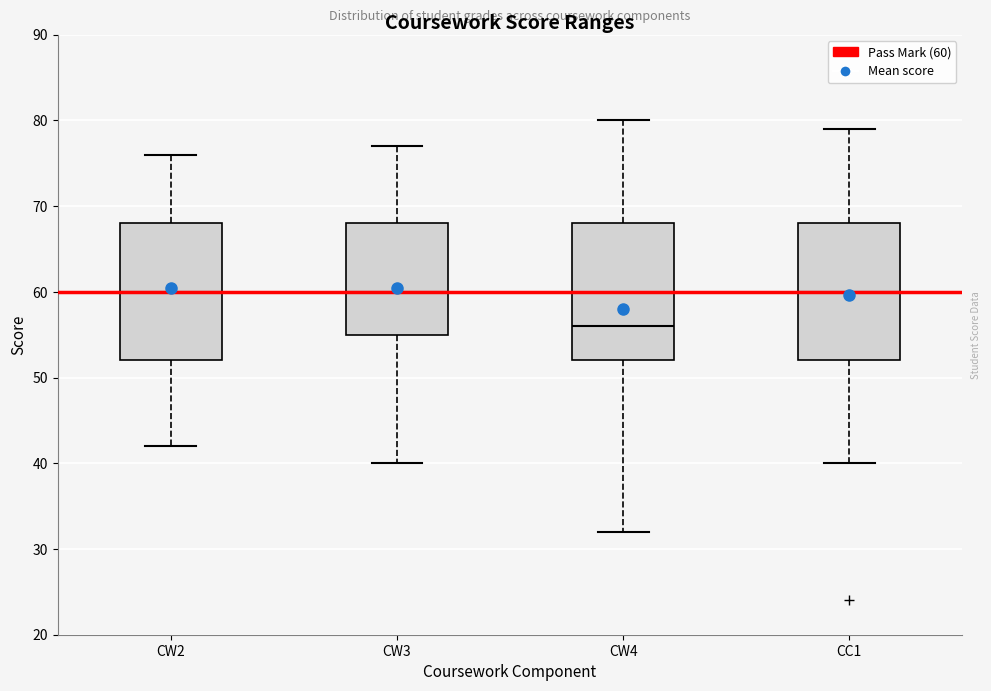

Reading left to right, read every box against the y-axis: the position of its median line, the range the box covers, and the ends of its whiskers. The values are not printed on the chart, so give them approximately, as read against the axis.

CW2: median 60, box 52 to 68, whiskers 42 to 76
CW3: median 60, box 55 to 68, whiskers 40 to 77
CW4: median 56, box 52 to 68, whiskers 32 to 80
CC1: median 60, box 52 to 68, whiskers 40 to 79